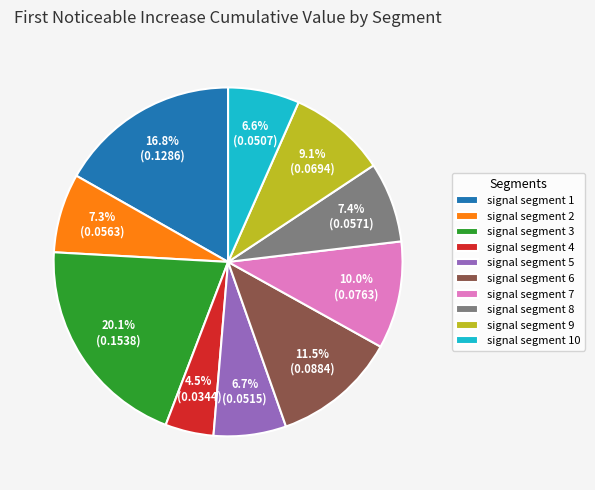

What percentage is the signal segment 2 slice, to the nearest percent?

7%